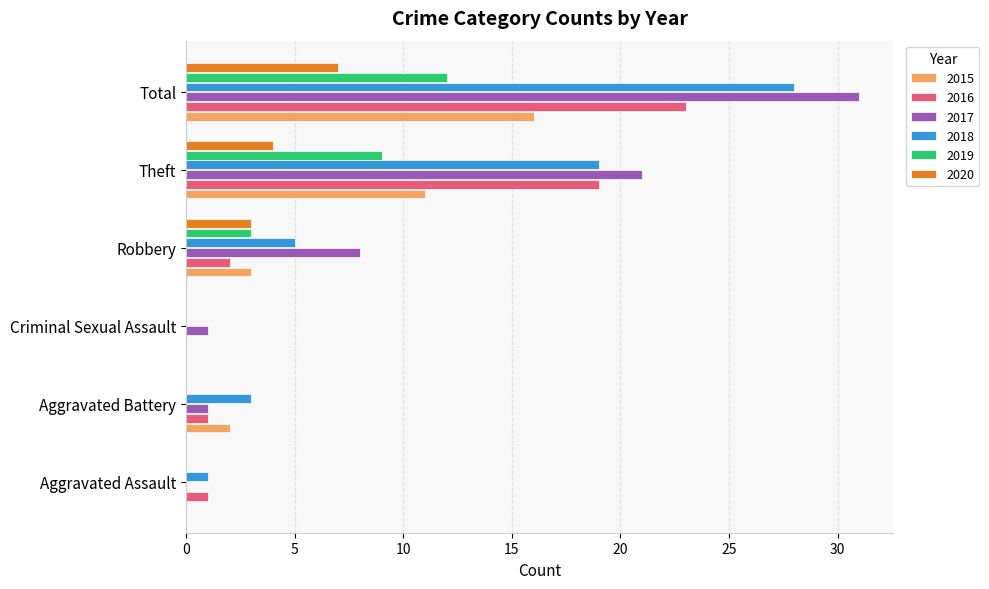

What is the sum of all 2018 values?

56